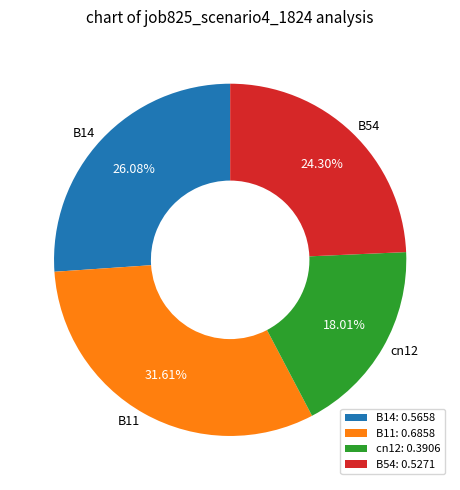

True or false: B54 accounts for 10% of the total.

False